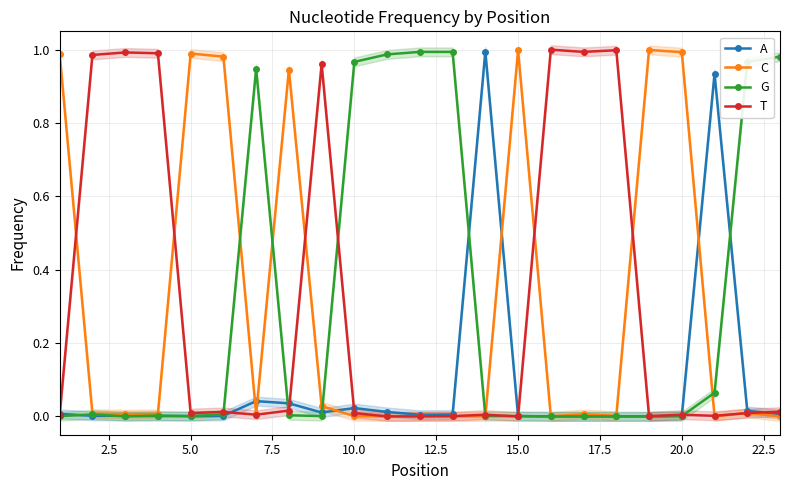

The value of C at 15.0 is 1.0. True or false?

True